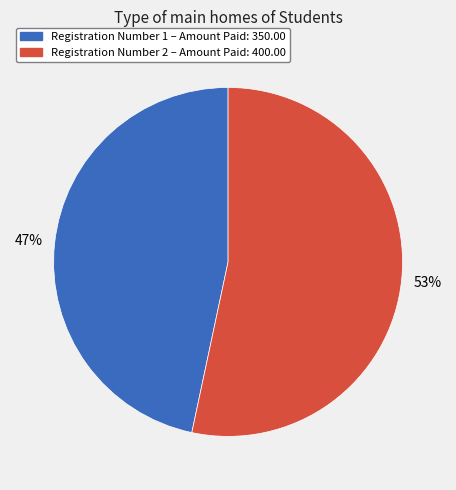

Does any single category account for the majority?

Yes